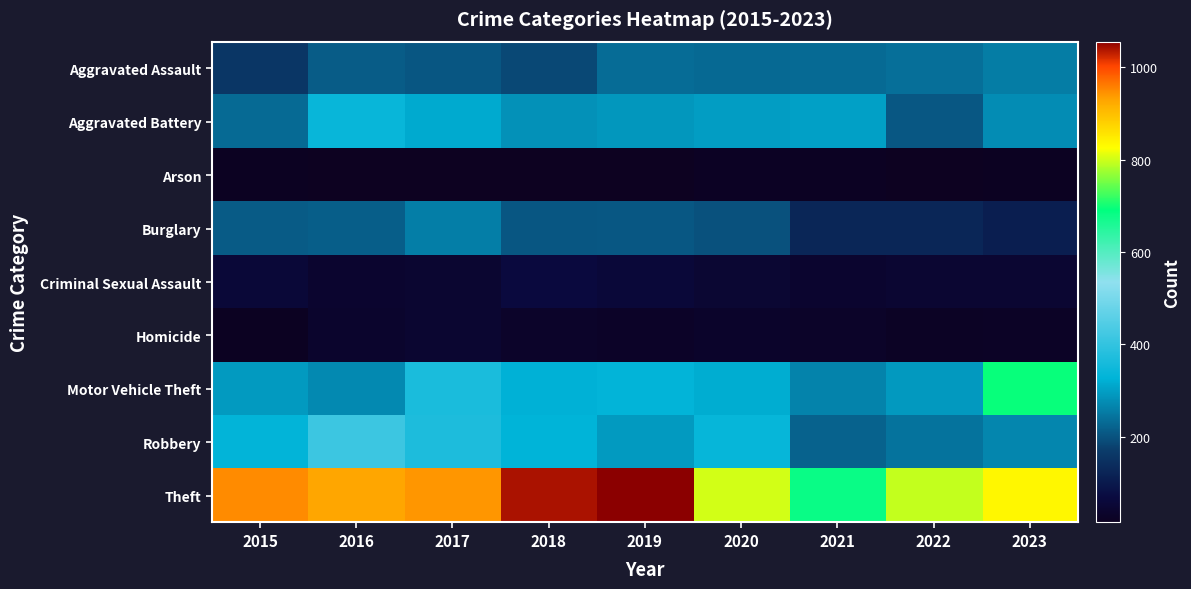

At how many categories does at least one series exceed 336?

9